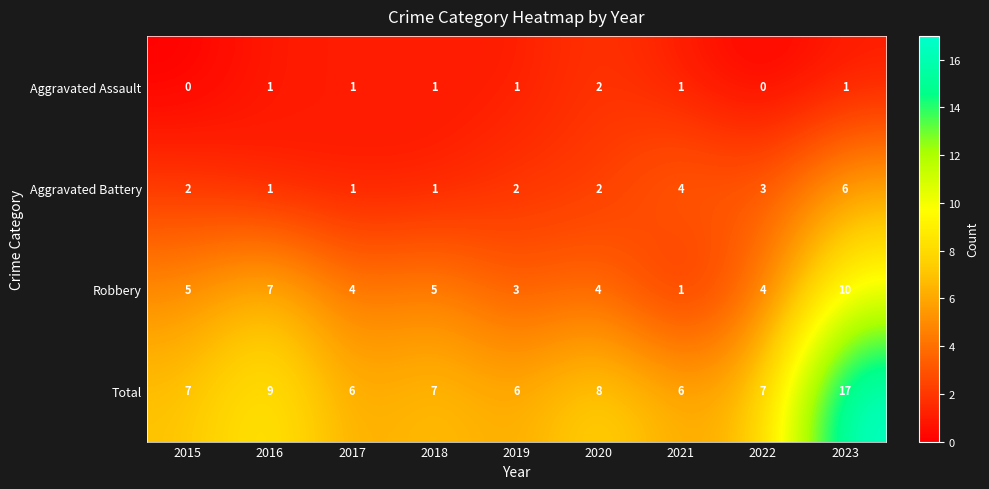

Count the number of categories in the chart.

9